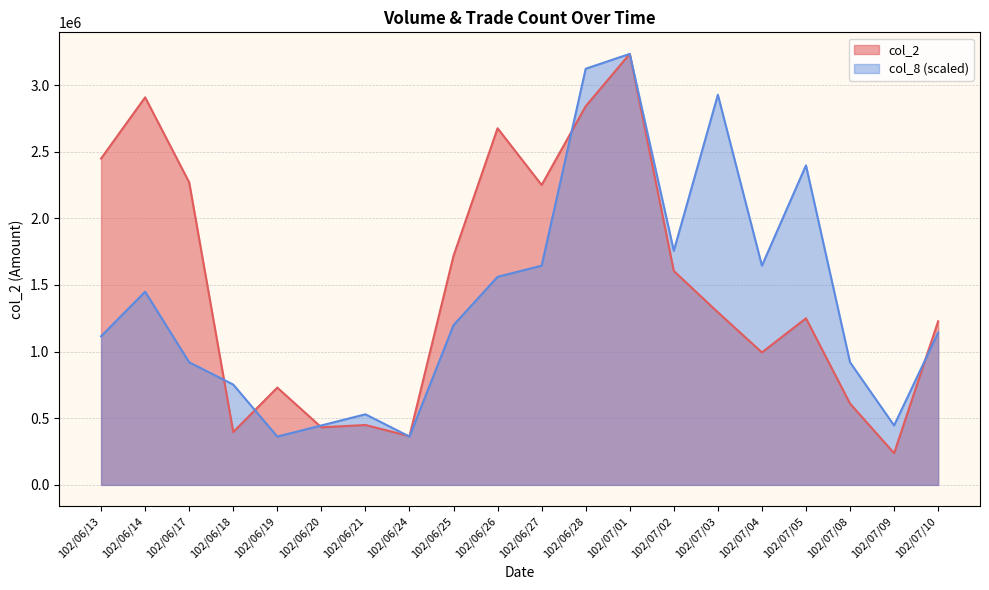

What is the greatest value displayed?

3234070.0